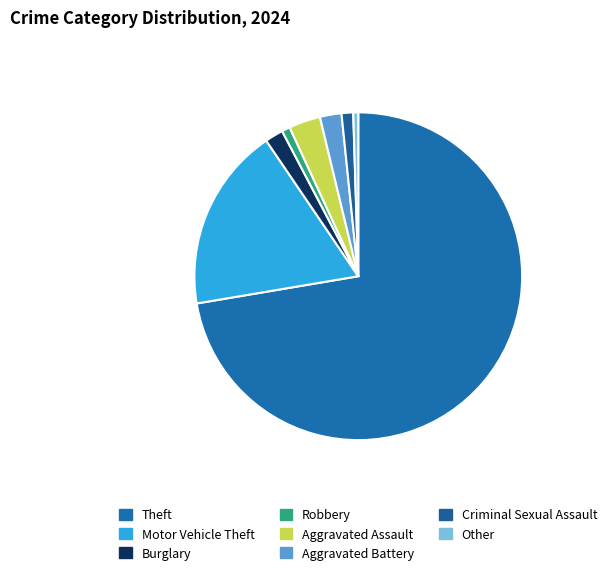

Approximately how many times larger is the value at Motor Vehicle Theft compared to Robbery?

22.2